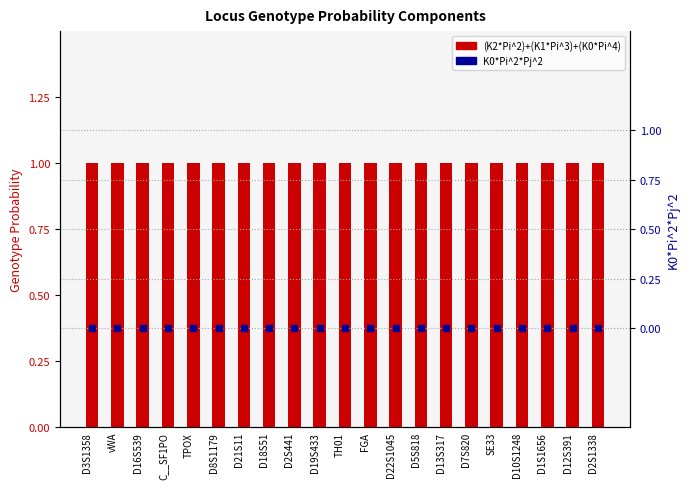

At which category is the sum across all series the highest?

D3S1358